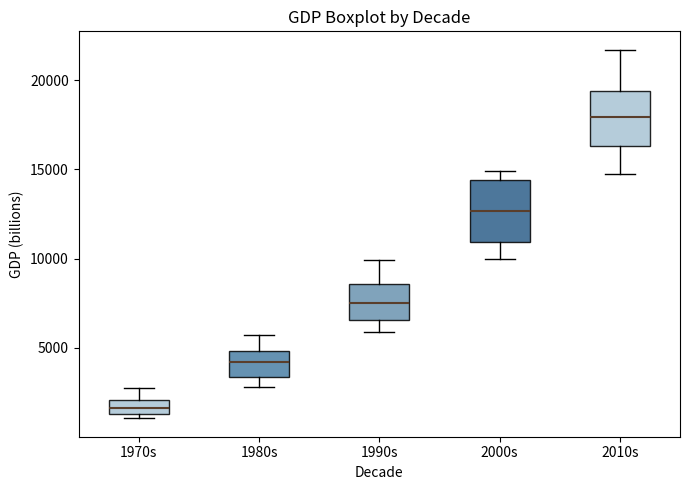

Which box has the lowest median line?

1970s